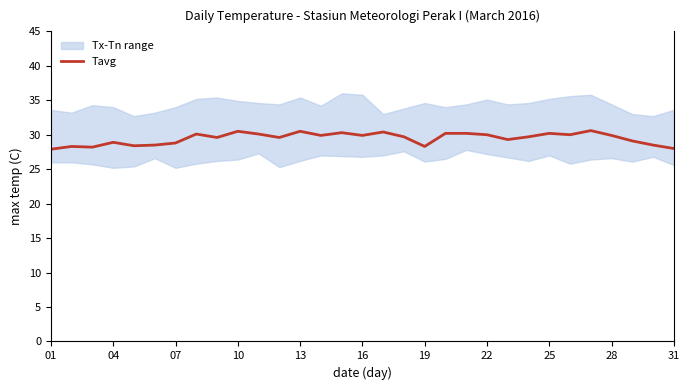

Reading right to left, what are all the values shown in this chart?

28.0	28.5	29.1	29.9	30.6	30.0	30.2	29.7	29.3	30.0	30.2	30.2	28.3	29.7	30.4	29.9	30.3	29.9	30.5	29.6	30.1	30.5	29.6	30.1	28.8	28.5	28.4	28.9	28.2	28.3	27.9